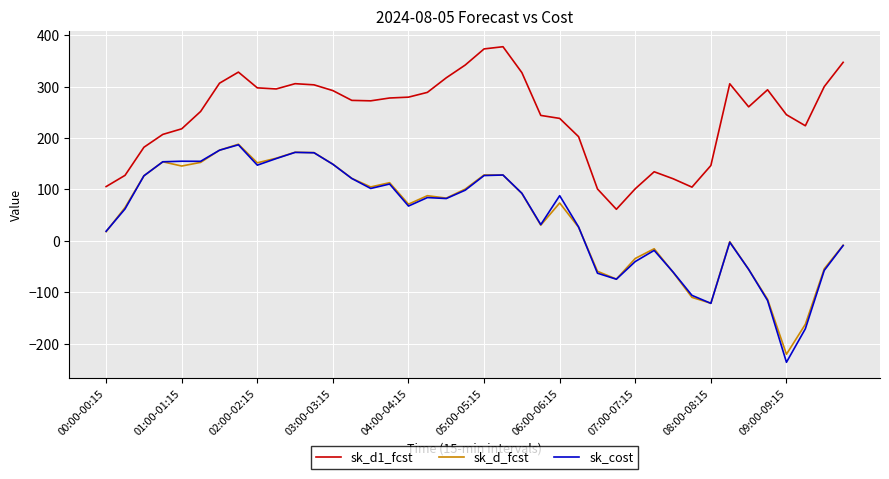

True or false: sk_cost and sk_d1_fcst intersect in this chart.

False